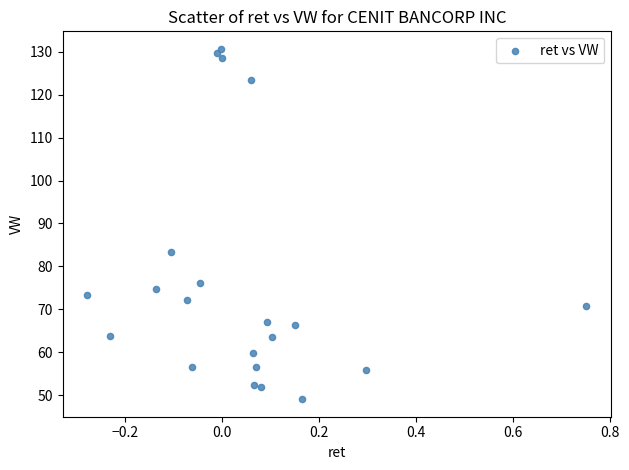

What Y value in the scatter plot is closest to 89?

83.3